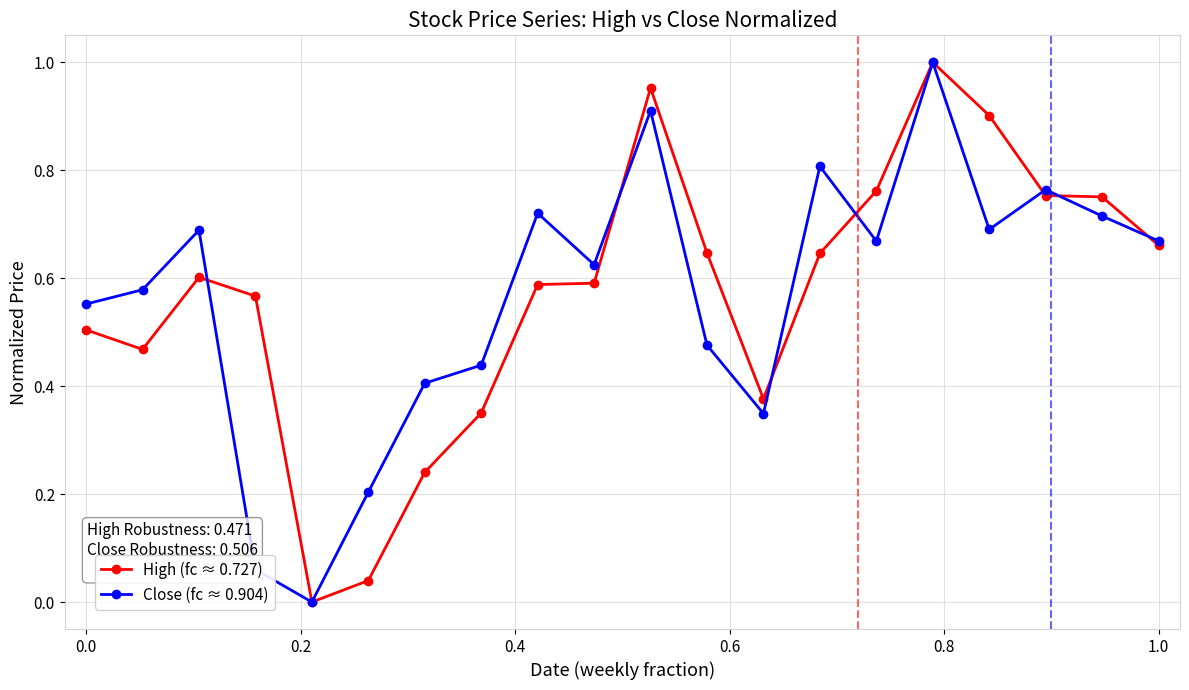

True or false: Close (fc ≈ 0.904) has more than 2 points higher than both neighbors.

True